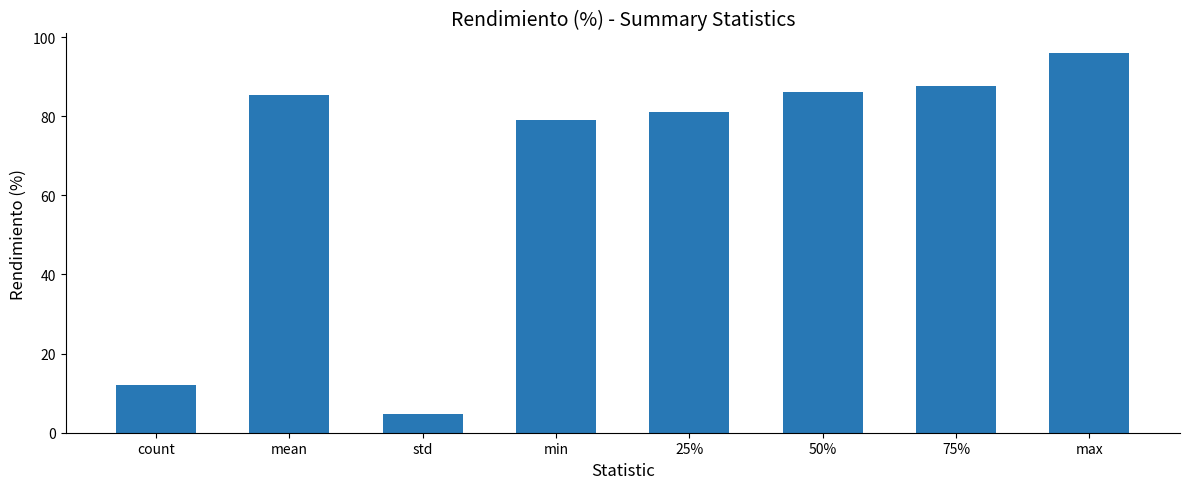

Approximately how many times larger is the value at 50% compared to min?

1.1